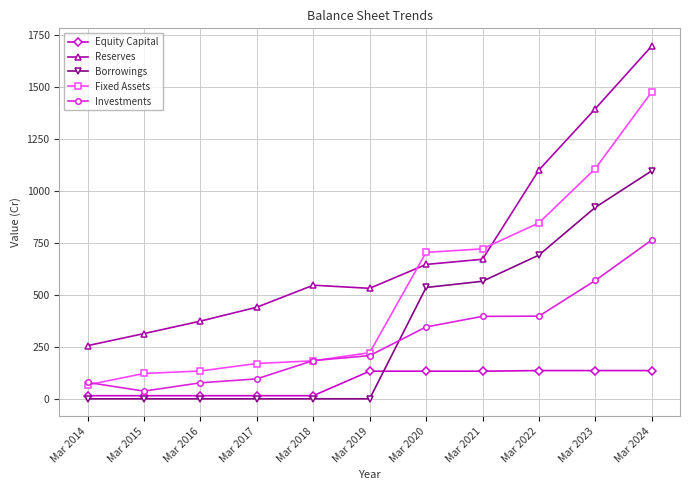

What is the maximum value for Reserves?

1699